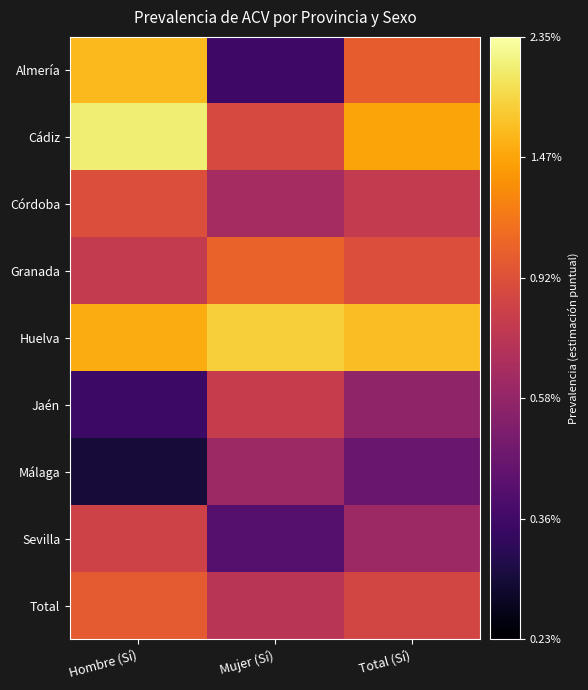

Reading left to right, transcribe all the data shown in this chart.

Almería: Hombre (Sí)=-1.8	Mujer (Sí)=-2.5	Total (Sí)=-2.0
Cádiz: Hombre (Sí)=-1.7	Mujer (Sí)=-2.1	Total (Sí)=-1.8
Córdoba: Hombre (Sí)=-2.0	Mujer (Sí)=-2.2	Total (Sí)=-2.1
Granada: Hombre (Sí)=-2.1	Mujer (Sí)=-2.0	Total (Sí)=-2.0
Huelva: Hombre (Sí)=-1.8	Mujer (Sí)=-1.7	Total (Sí)=-1.8
Jaén: Hombre (Sí)=-2.5	Mujer (Sí)=-2.1	Total (Sí)=-2.2
Málaga: Hombre (Sí)=-2.5	Mujer (Sí)=-2.2	Total (Sí)=-2.3
Sevilla: Hombre (Sí)=-2.1	Mujer (Sí)=-2.4	Total (Sí)=-2.2
Total: Hombre (Sí)=-2.0	Mujer (Sí)=-2.1	Total (Sí)=-2.1